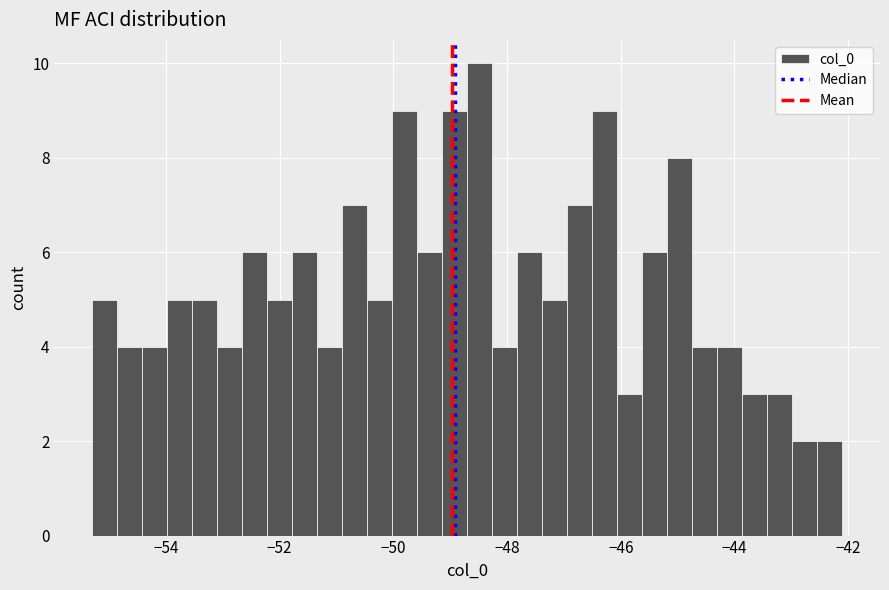

Around what value on the x-axis is the tallest bar? Give the approximate position of its centre, as read against the axis.

-48.4